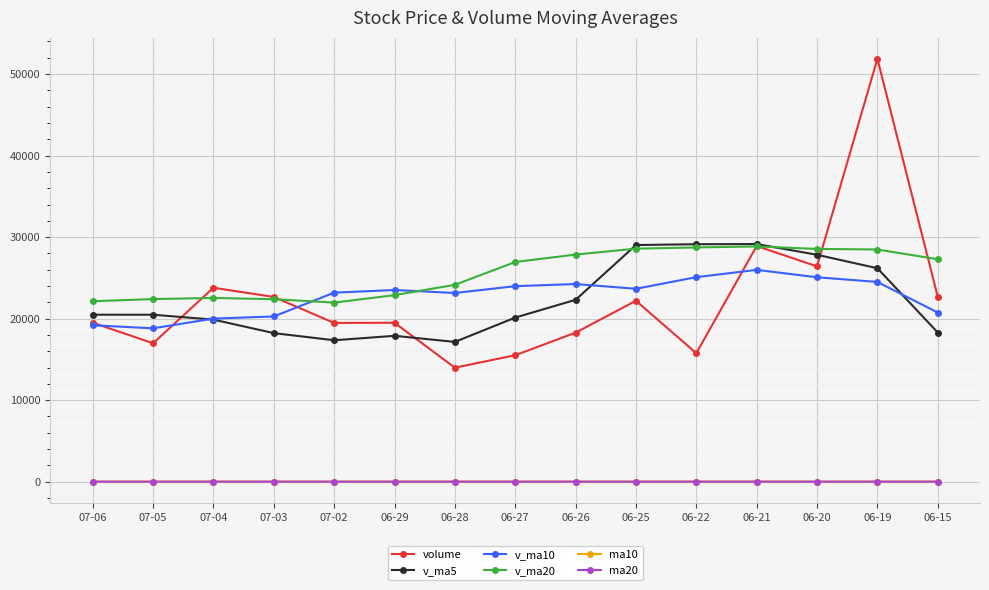

True or false: volume and ma20 cross at least once.

False